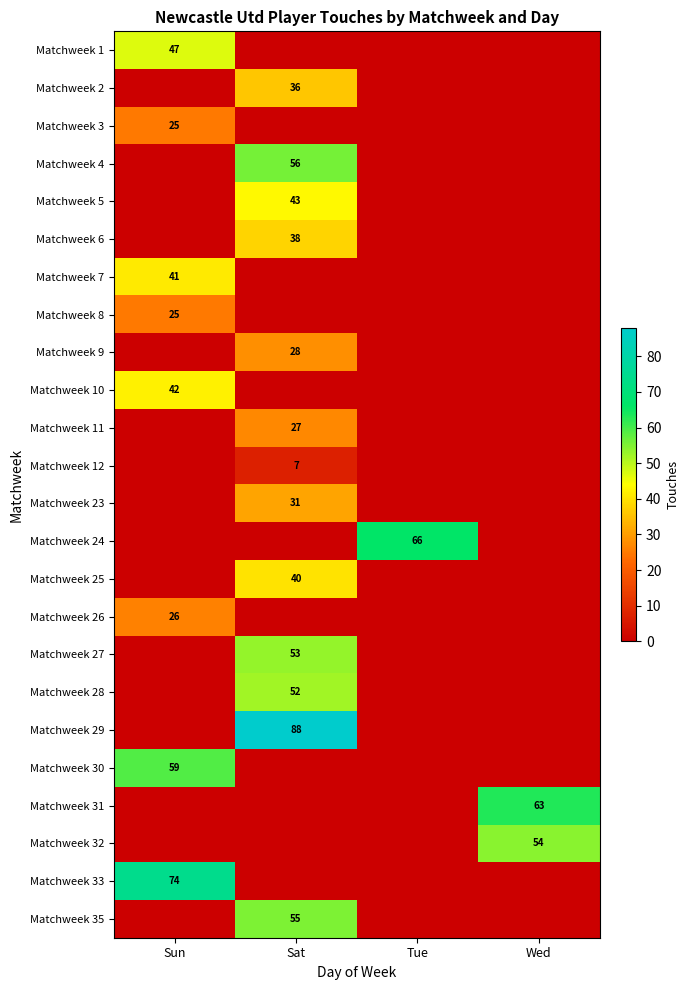

The Matchweek 10 series shows 65 at Sun. True or false?

False